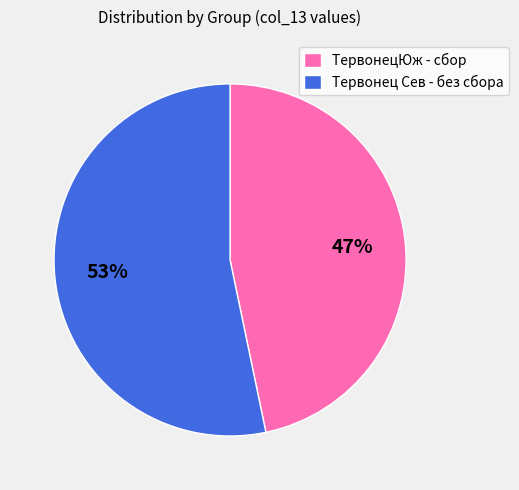

Which slice is the smallest?

ТервонецЮж - сбор